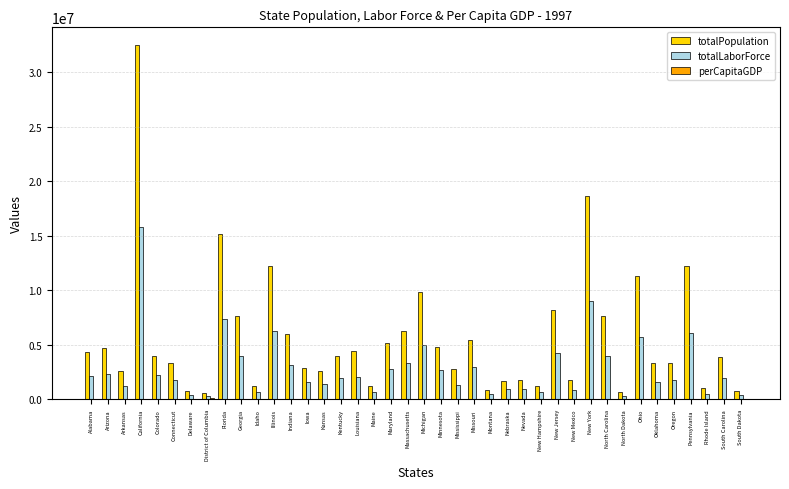

Which series has the largest total across all categories?

totalPopulation